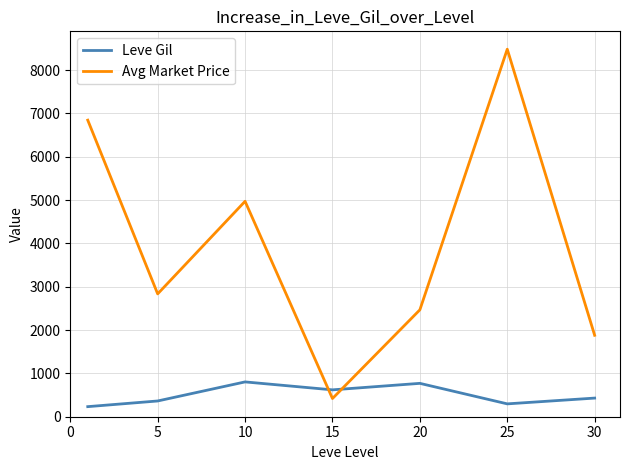

How many times do Leve Gil and Avg Market Price cross each other?

2